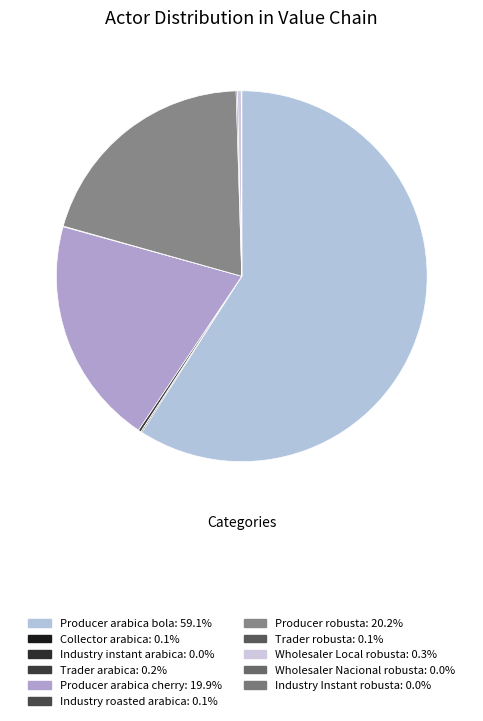

Which category has the biggest portion of the pie?

Producer arabica bola